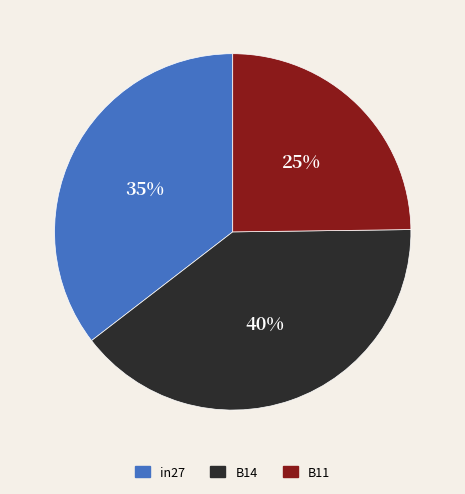

Do B11 and in27 together represent more than half of the pie?

Yes